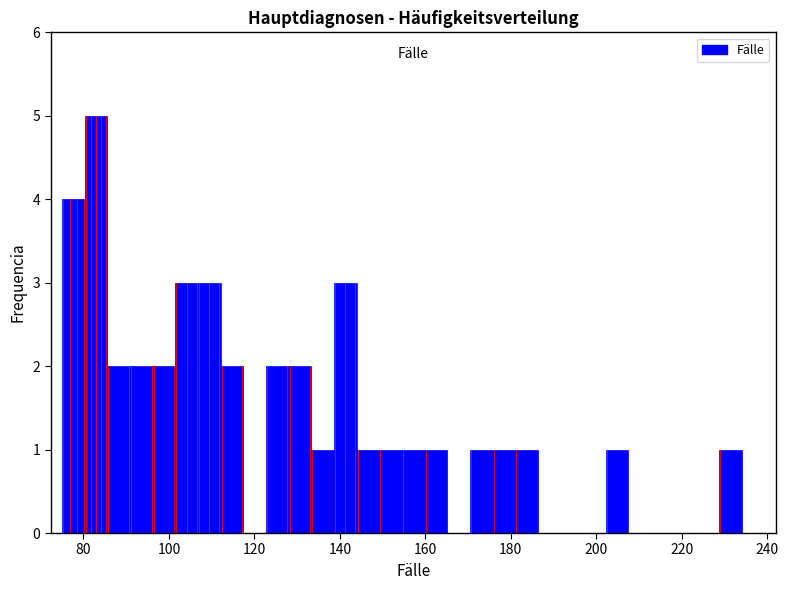

Around what value on the x-axis is the tallest bar? Give the approximate position of its centre, as read against the axis.

82